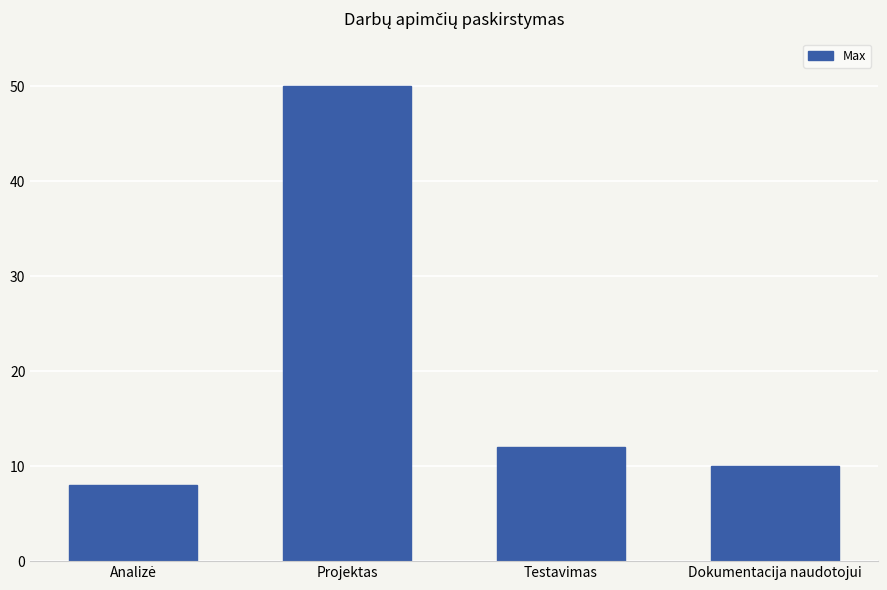

Reading left to right, extract all data points from this chart.

8	50	12	10